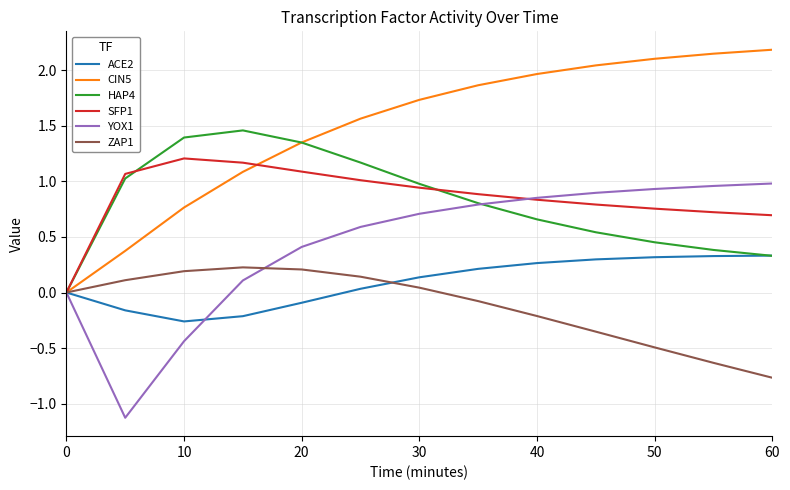

How many lines are shown in the chart?

6